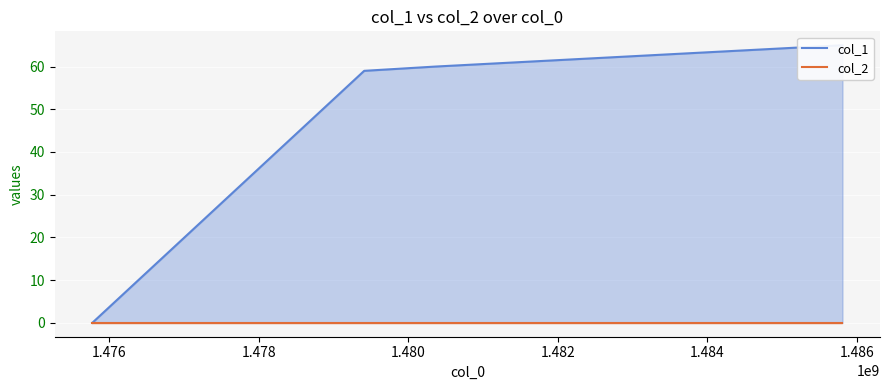

True or false: col_1 and col_2 cross at least once.

False